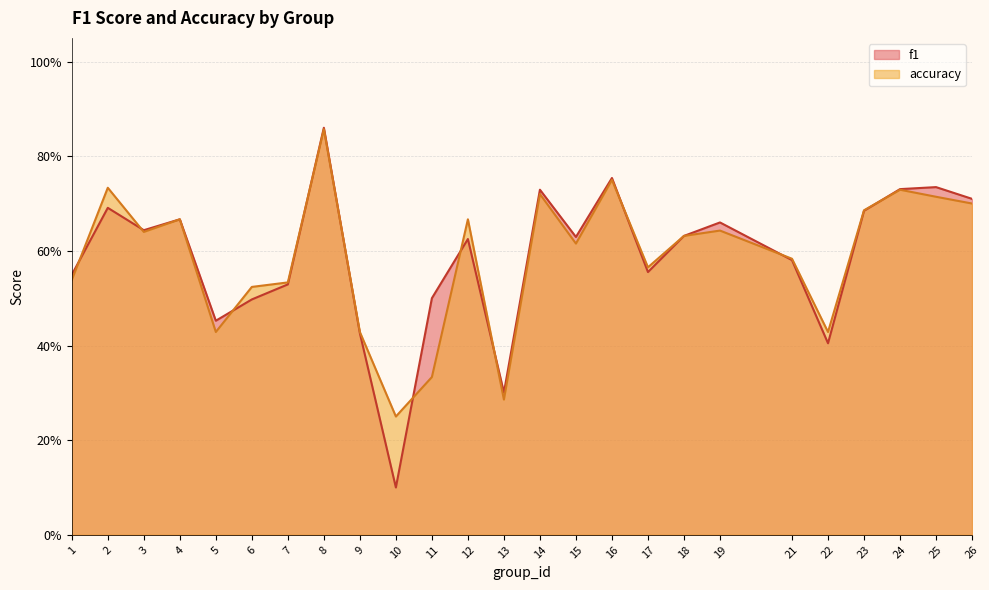

List the series in order of their peak value, highest first.

f1, accuracy